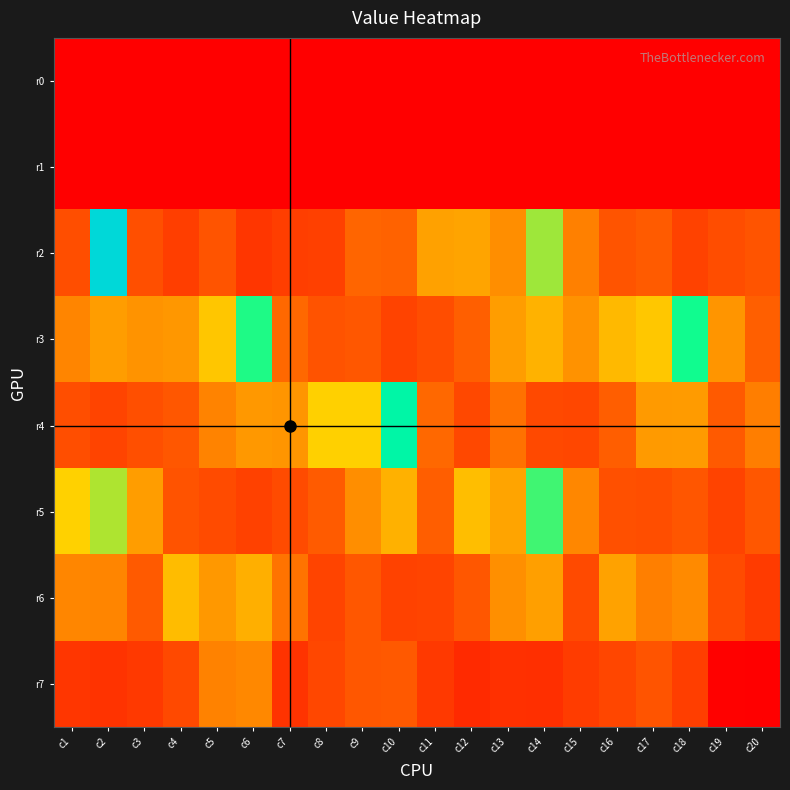

Reading left to right, extract all data points from this chart.

r0: c1=0	c2=0	c3=0	c4=0	c5=0	c6=0	c7=0	c8=0	c9=0	c10=0	c11=0	c12=0	c13=0	c14=0	c15=0	c16=0	c17=0	c18=0	c19=0	c20=0
r1: c1=0	c2=0	c3=0	c4=0	c5=0	c6=0	c7=0	c8=0	c9=0	c10=0	c11=0	c12=0	c13=0	c14=0	c15=0	c16=0	c17=0	c18=0	c19=0	c20=0
r2: c1=1018	c2=5304	c3=1041	c4=811	c5=1106	c6=709	c7=812	c8=849	c9=1325	c10=1282	c11=2018	c12=2048	c13=1793	c14=3151	c15=1636	c16=1105	c17=1181	c18=870	c19=1005	c20=1102
r3: c1=1692	c2=1966	c3=1844	c4=1903	c5=2435	c6=3822	c7=1367	c8=1095	c9=1141	c10=881	c11=1008	c12=1234	c13=1960	c14=2209	c15=1836	c16=2298	c17=2451	c18=3892	c19=1879	c20=1238
r4: c1=1016	c2=898	c3=1029	c4=1142	c5=1677	c6=1916	c7=1877	c8=2550	c9=2550	c10=4254	c11=1360	c12=953	c13=1457	c14=960	c15=926	c16=1223	c17=1932	c18=1946	c19=1175	c20=1607
r5: c1=2562	c2=3068	c3=1964	c4=1081	c5=974	c6=856	c7=991	c8=1189	c9=1794	c10=2201	c11=1229	c12=2342	c13=2043	c14=3642	c15=1710	c16=1052	c17=1022	c18=1128	c19=884	c20=1142
r6: c1=1703	c2=1697	c3=1171	c4=2321	c5=1910	c6=2178	c7=1482	c8=896	c9=1137	c10=865	c11=896	c12=1139	c13=1805	c14=1992	c15=967	c16=2025	c17=1622	c18=1749	c19=975	c20=783
r7: c1=706	c2=678	c3=754	c4=960	c5=1655	c6=1726	c7=680	c8=928	c9=1134	c10=1170	c11=751	c12=555	c13=632	c14=627	c15=789	c16=919	c17=1105	c18=816	c19=28	c20=0